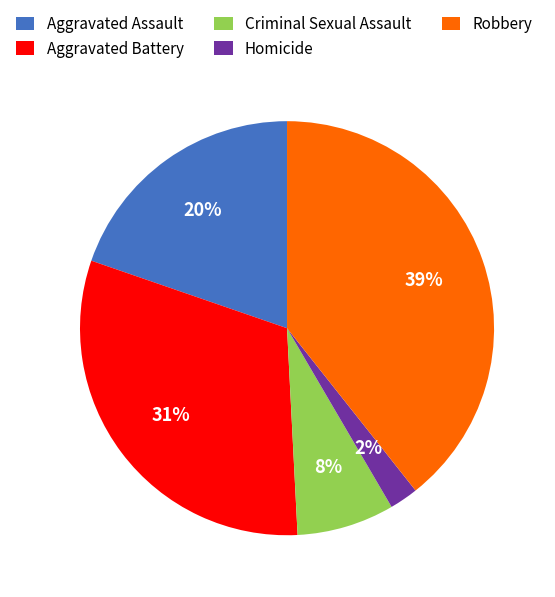

To the nearest percent, what is the average slice percentage?

20%